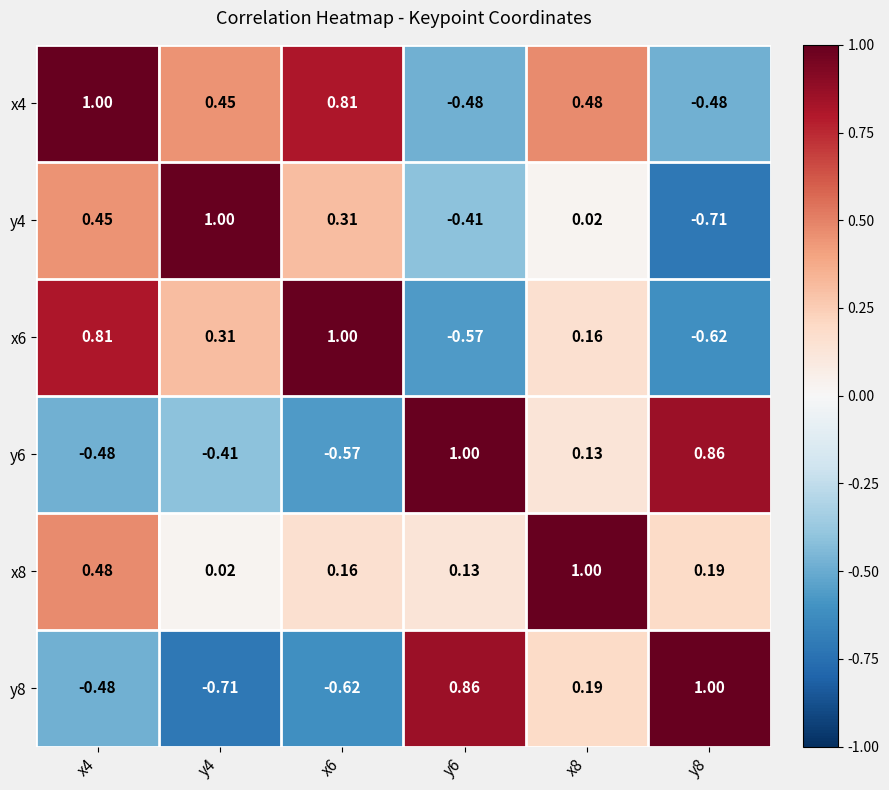

Is the value of y8 at y8 greater than the value of x6 at y8?

Yes